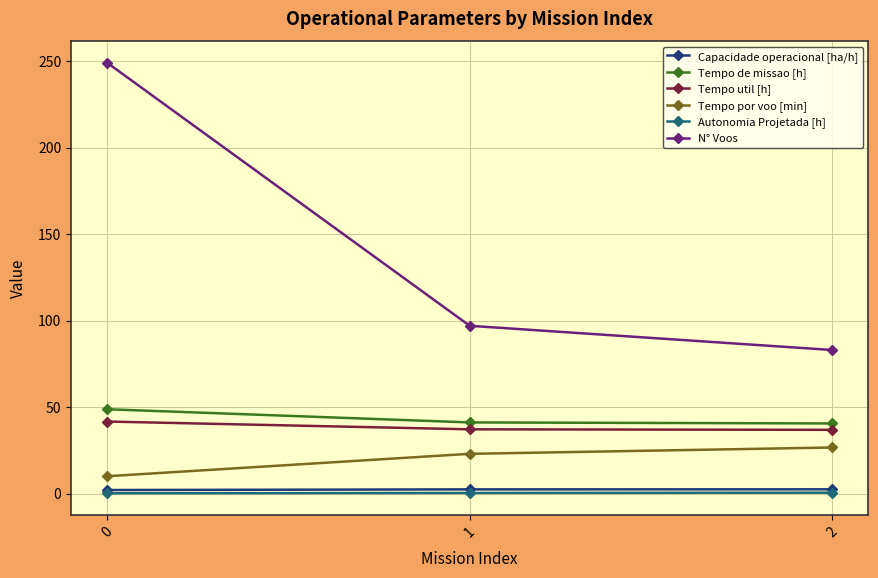

Which series changed the most between 0 and 2?

N° Voos